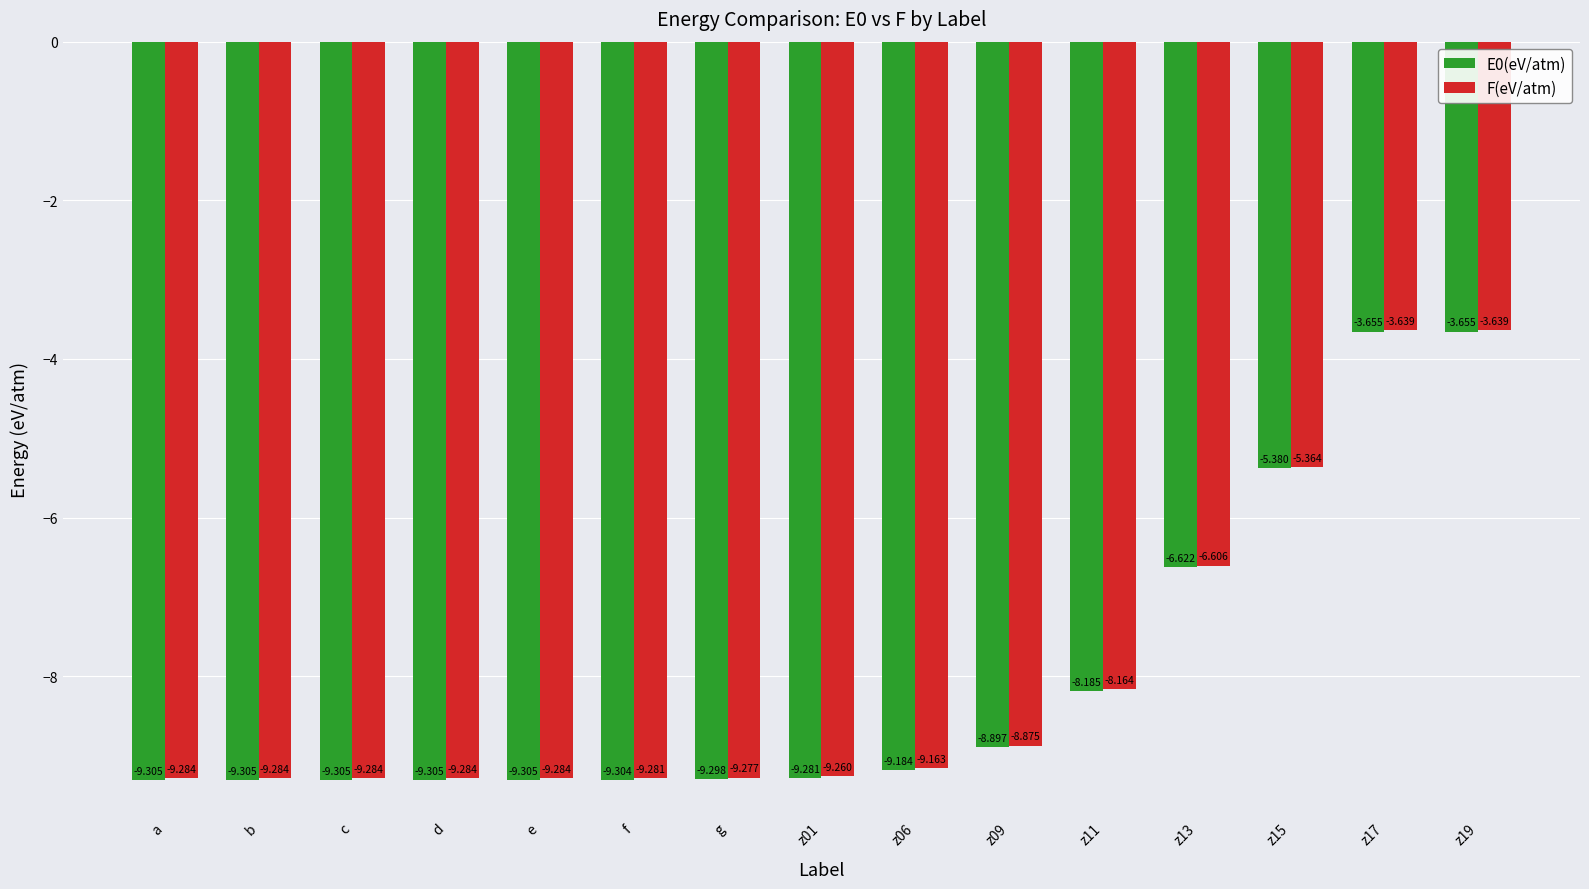

What is the sum of all F(eV/atm) values?

-119.7